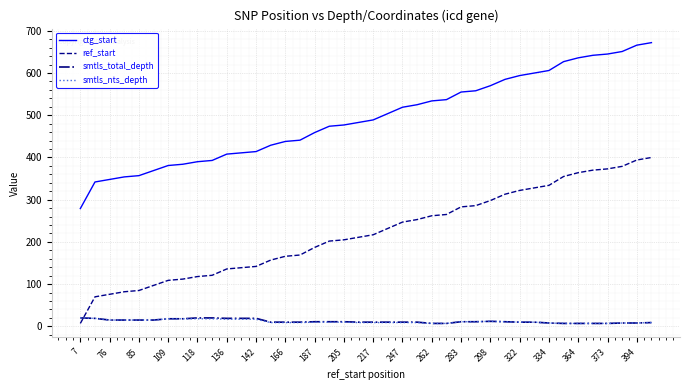

What is the difference between the maximum and minimum values in the smtls_total_depth series?

13